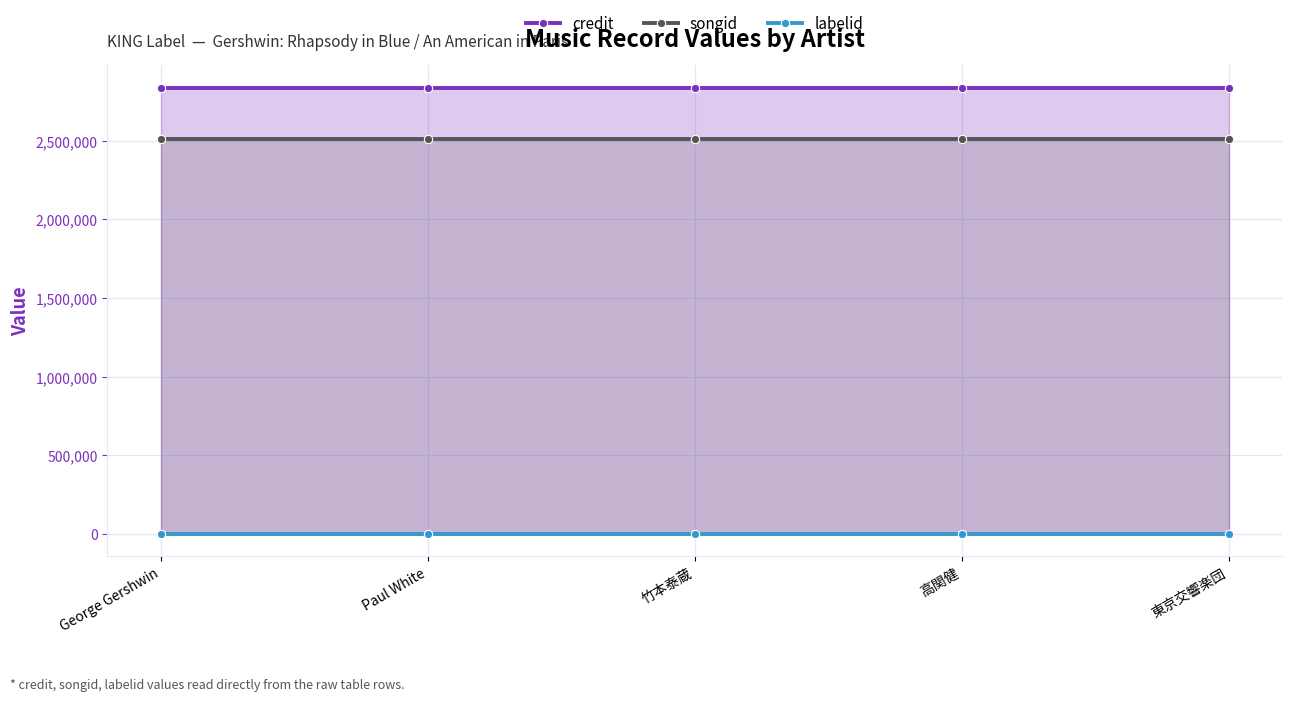

What is the lowest value of the credit series?

2836024